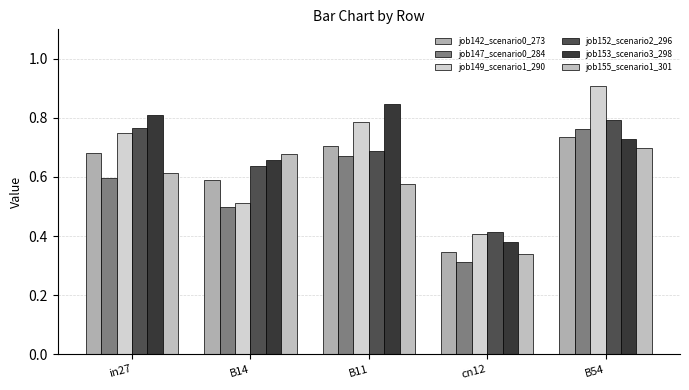

At how many categories does at least one series exceed 0?

5